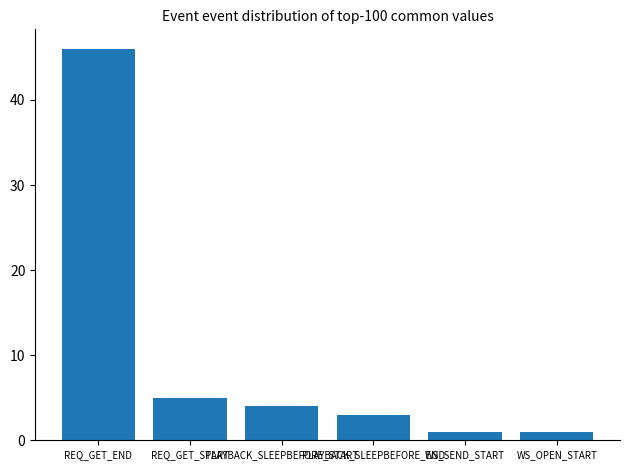

At which label does the data first exceed 4?

REQ_GET_END